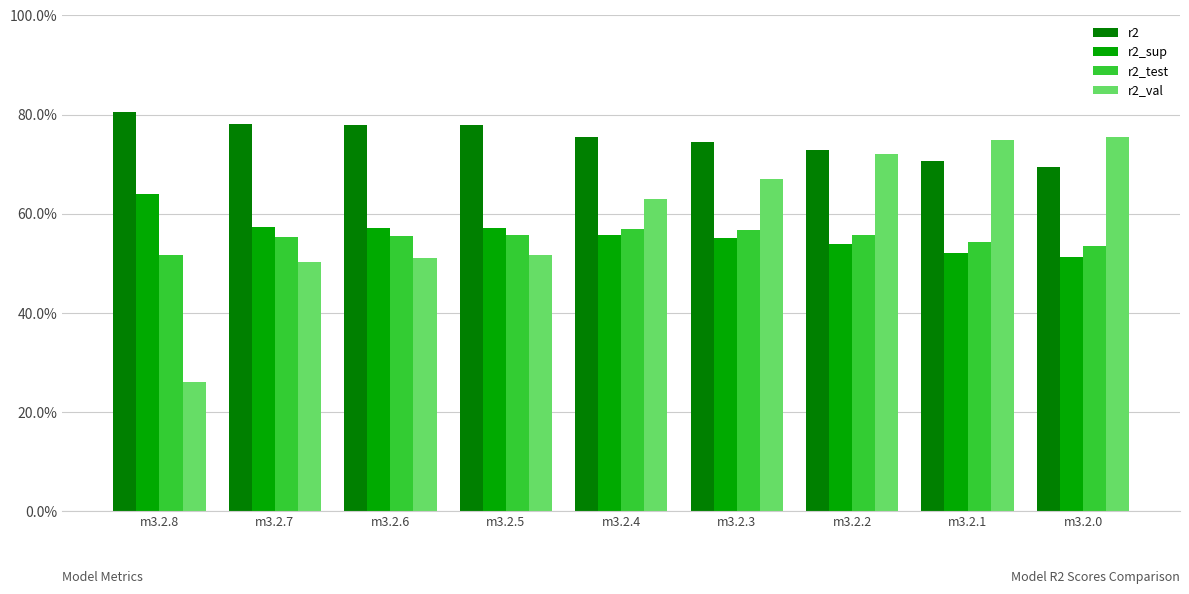

Are the bars horizontal?

No